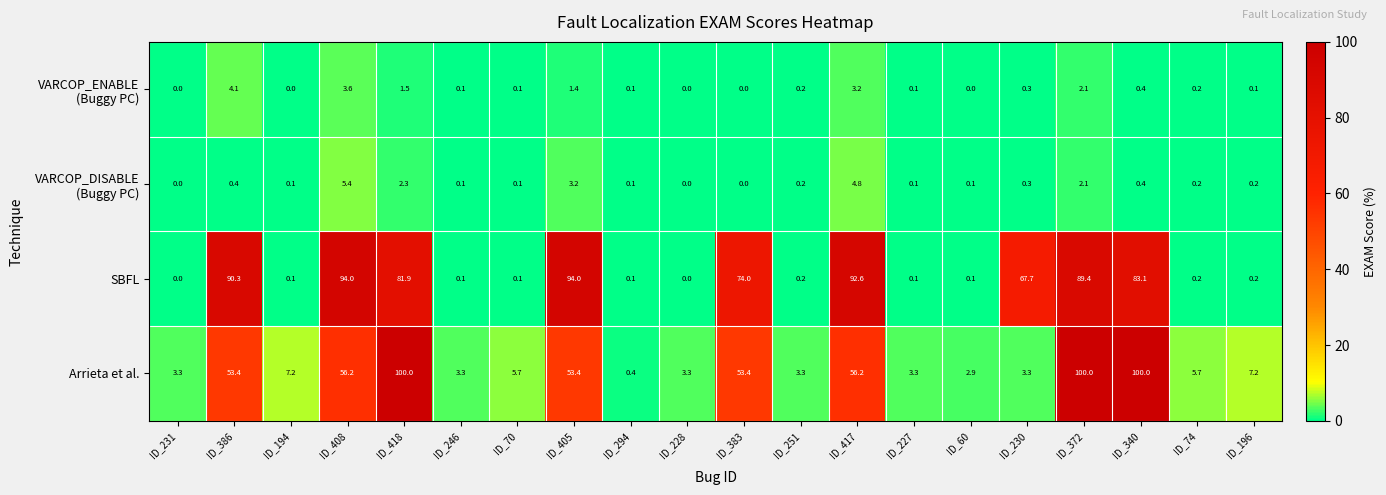

What is the total value across all series at ID_74?

6.3